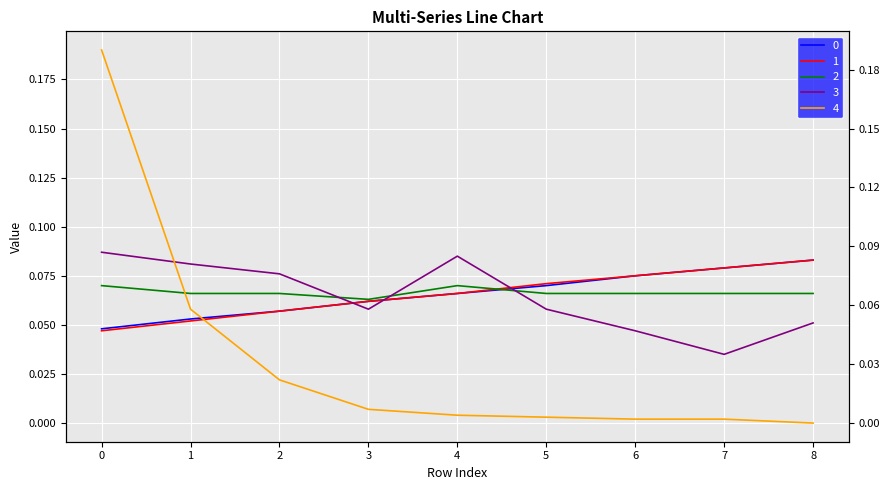

Which series changed the most between 2 and 5?

4